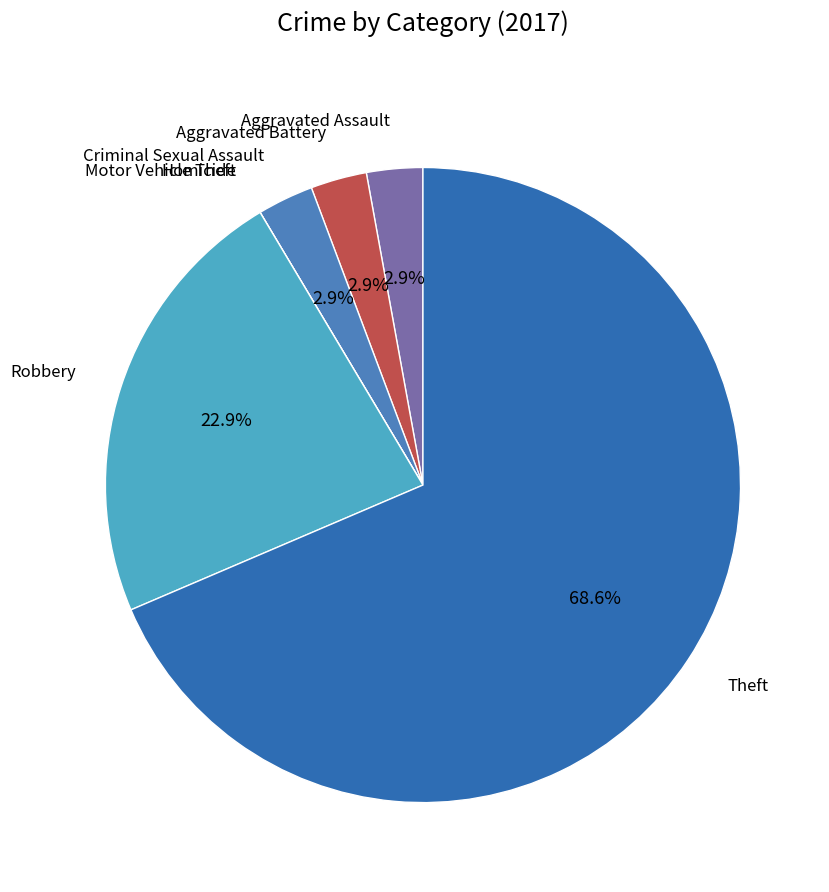

Which category has the smallest portion of the pie?

Homicide